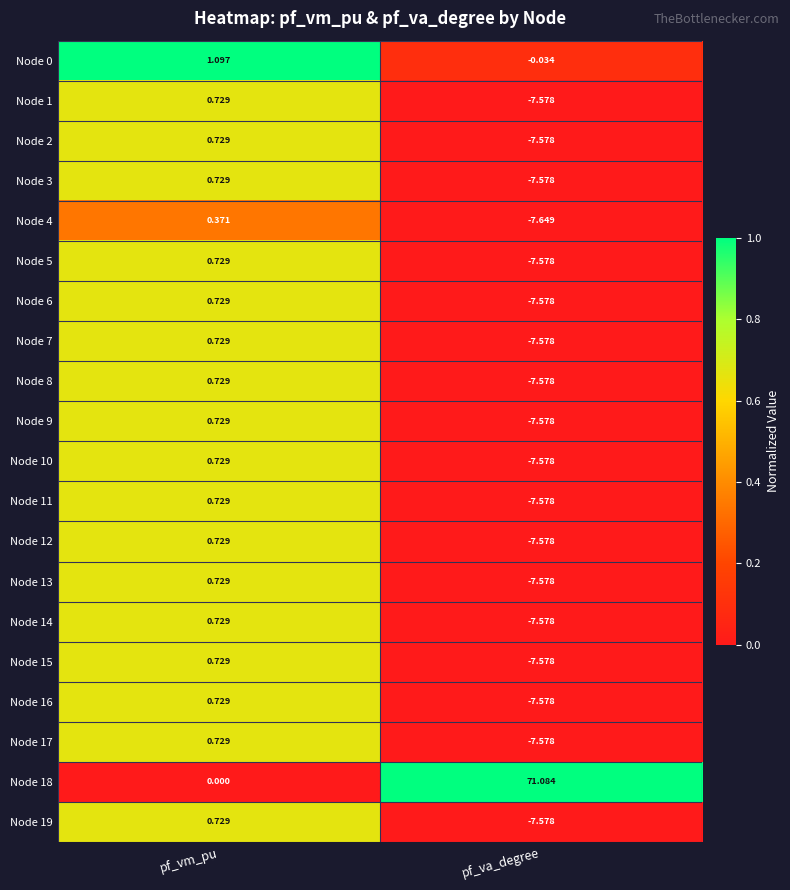

What is the difference between the highest and lowest values at pf_va_degree?

78.7